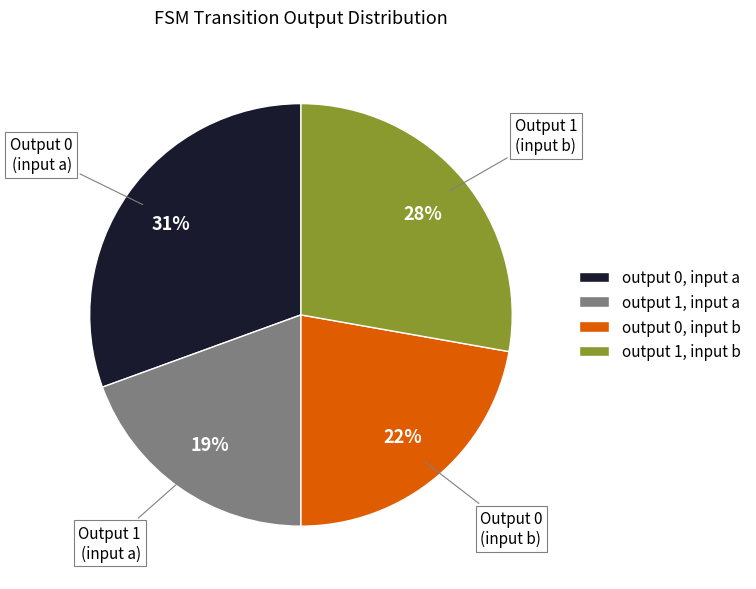

Do output 0, input b and output 0, input a together represent more than half of the pie?

Yes